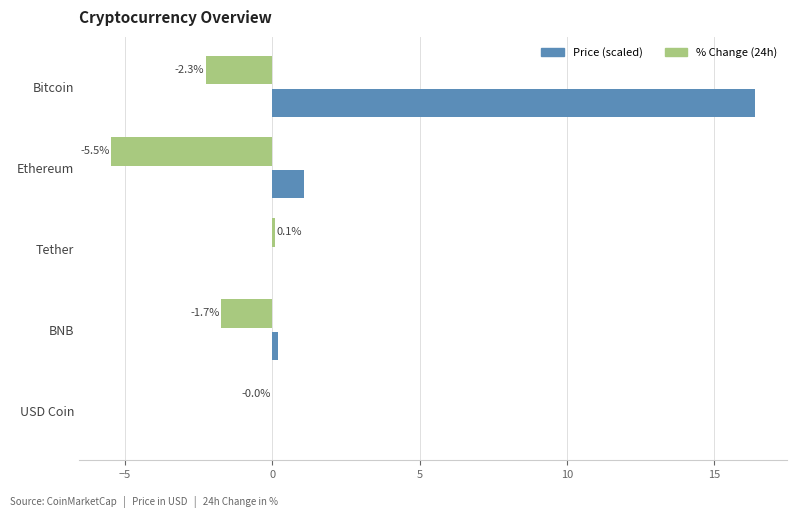

Between Ethereum and USD Coin, which series saw the biggest shift?

% Change (24h)